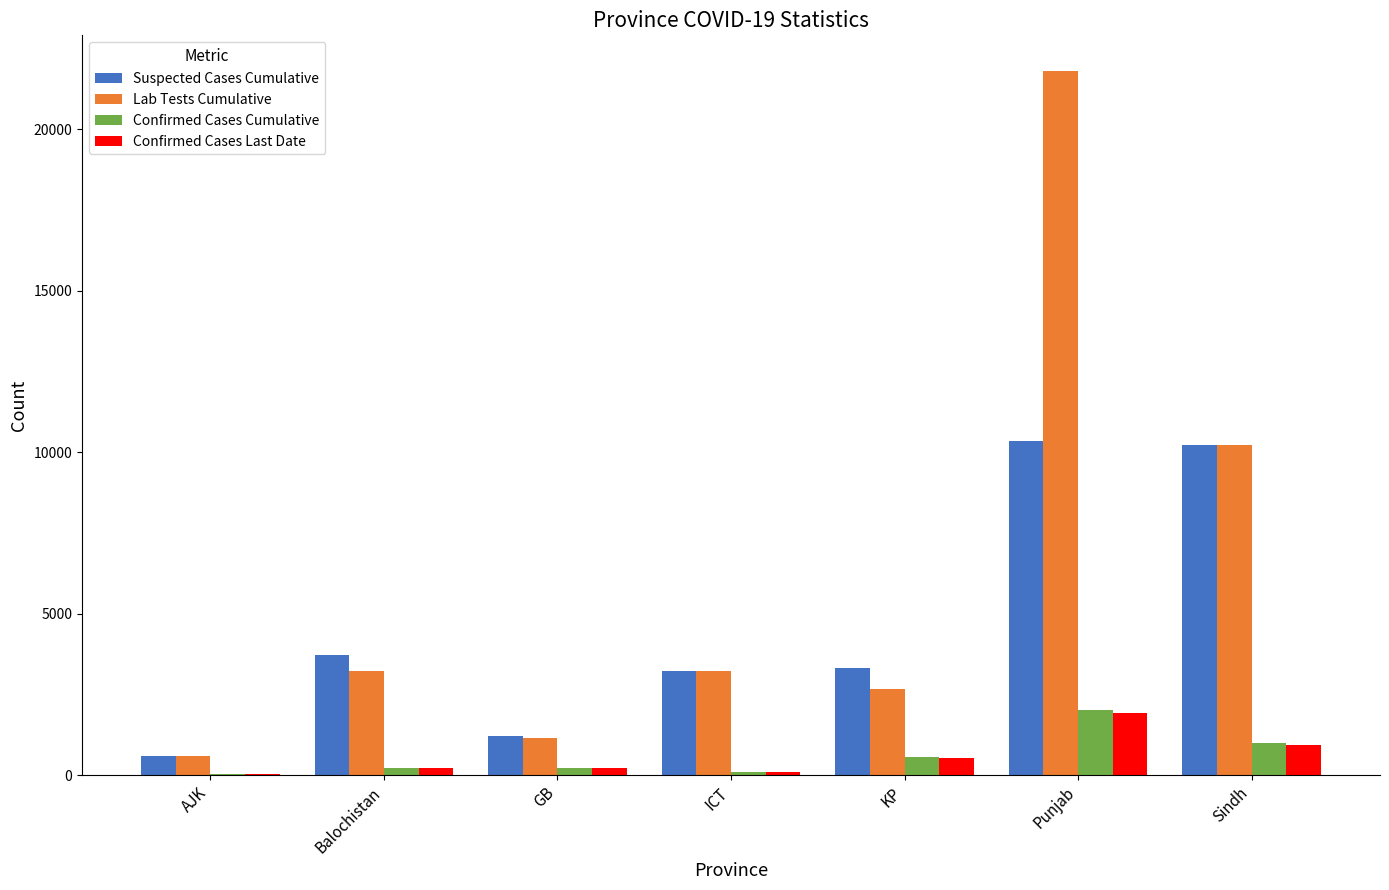

What is the greatest value displayed?

21826